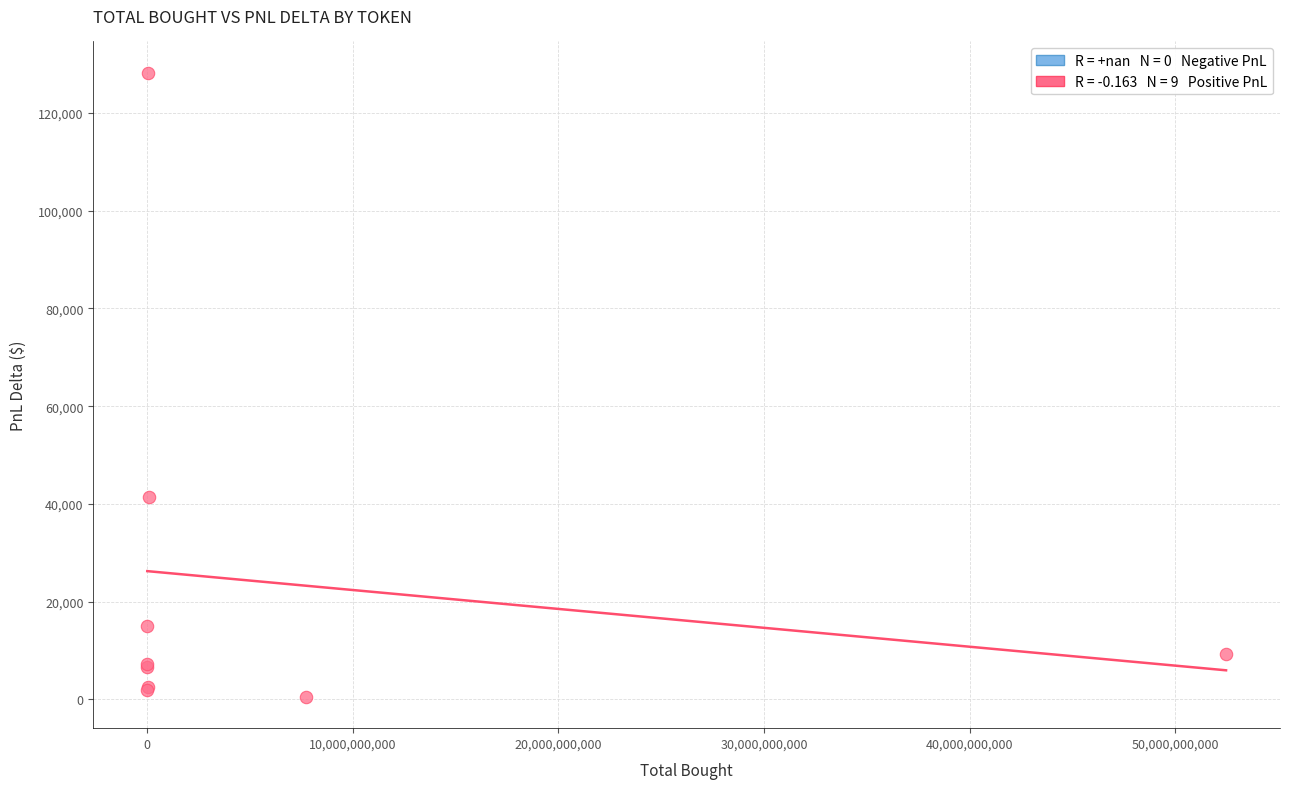

What Y value in the scatter plot is closest to 64371?

41479.3